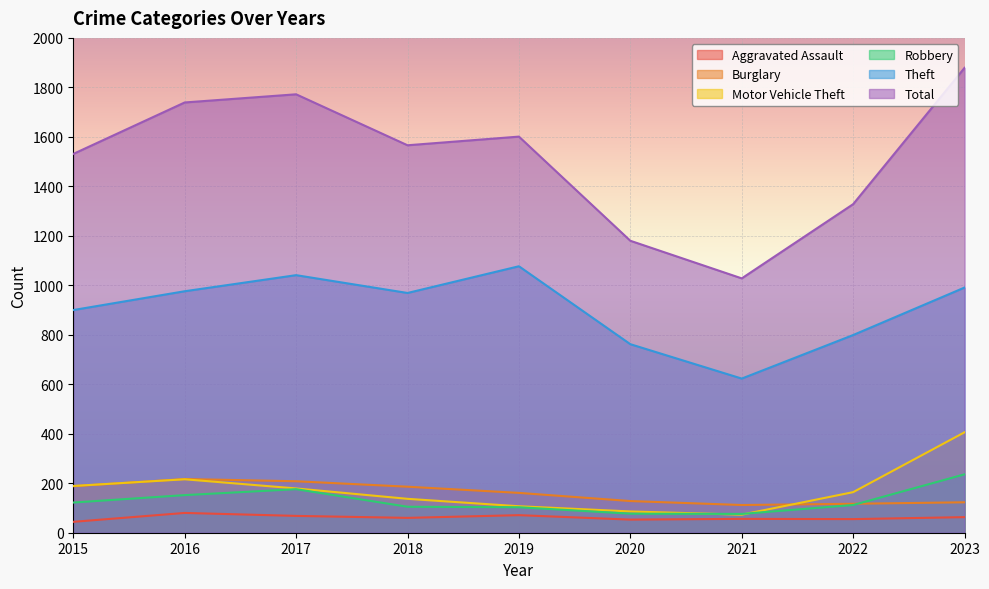

What is the approximate value of Motor Vehicle Theft at 2015, to the nearest 5?

190